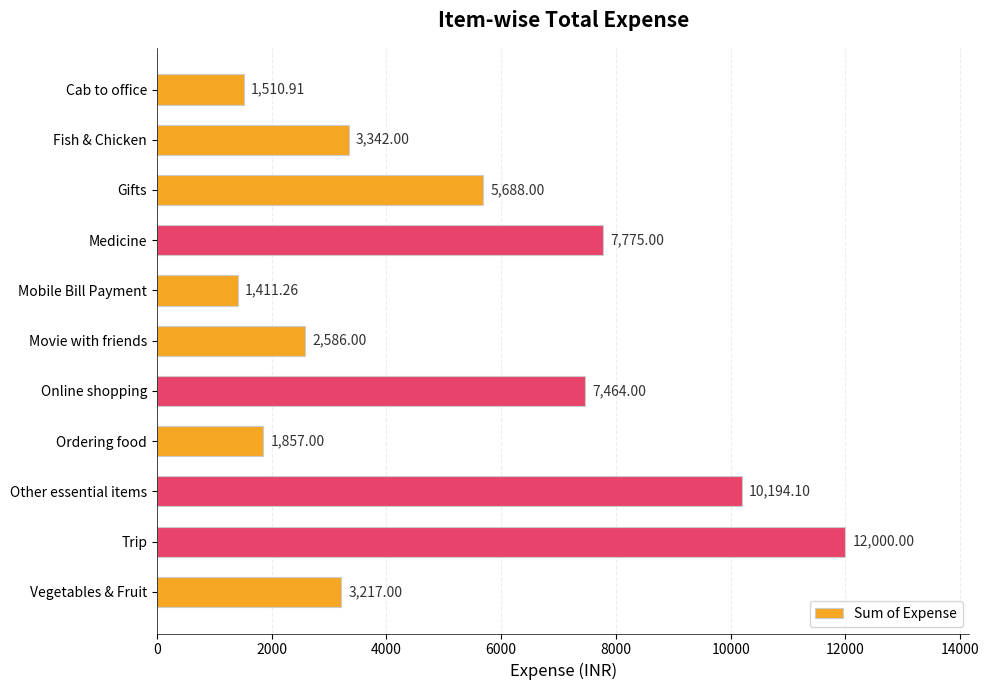

Which label corresponds to the smallest value in the chart?

Mobile Bill Payment